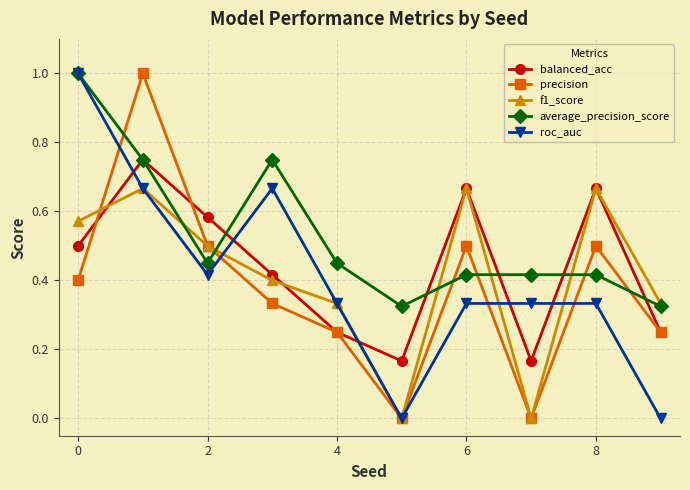

How many times do average_precision_score and precision cross each other?

6